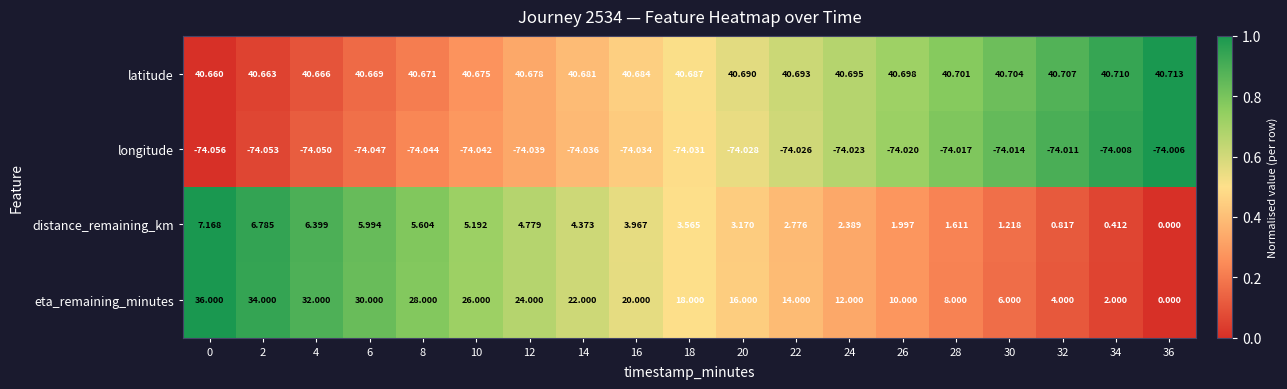

Which series has the largest total across all categories?

latitude